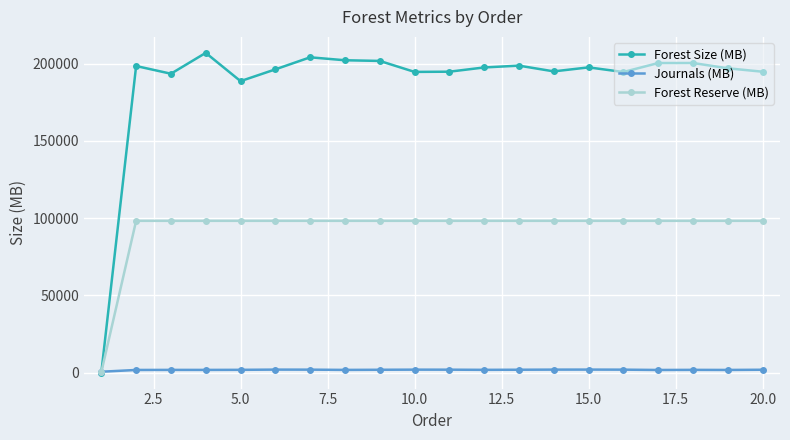

Which series has the largest range (max minus min)?

Forest Size (MB)